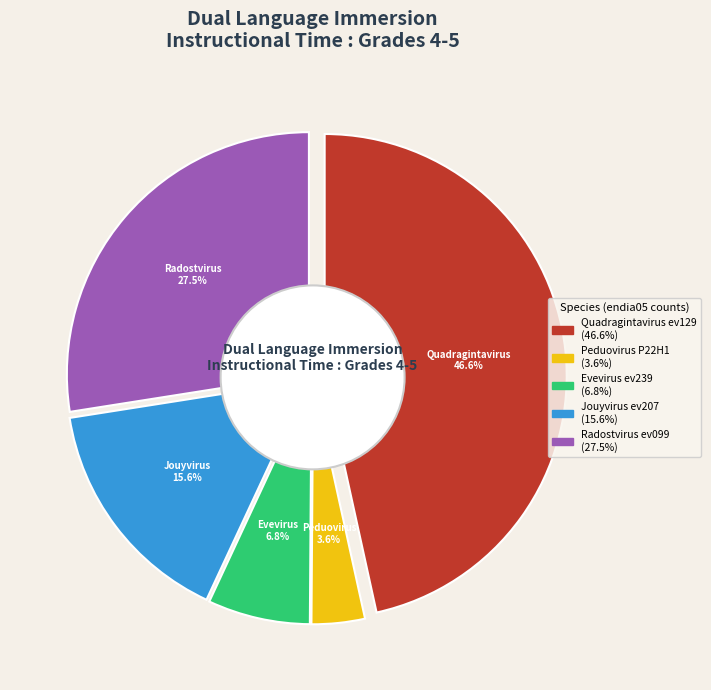

What percentage is the Evevirus ev239 slice, to the nearest percent?

7%